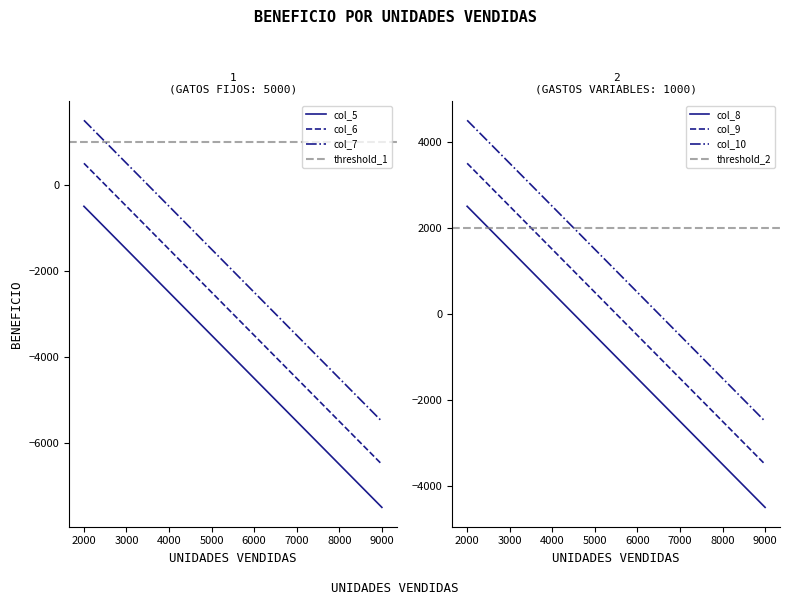

Is this an area chart (filled region under the line)?

No